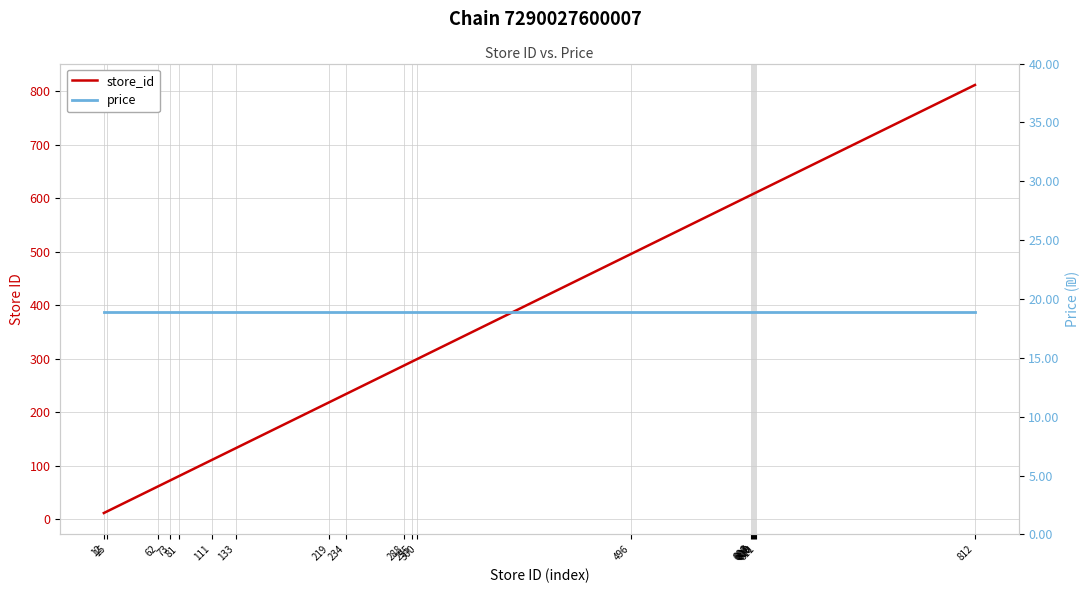

List the series in order of their peak value, highest first.

store_id, price